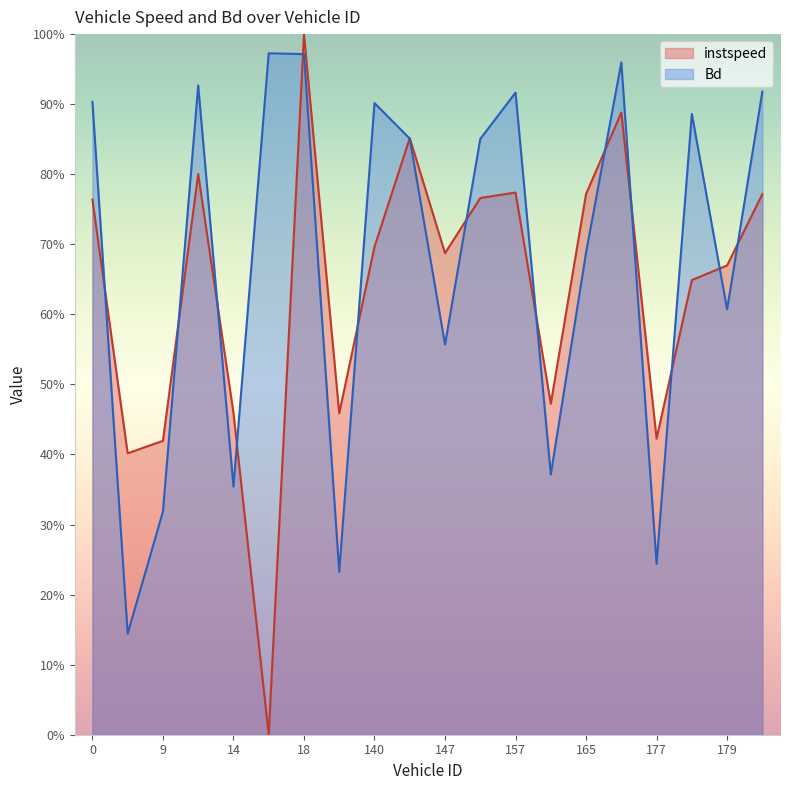

Where is Bd nearest to the value 0?

1.0